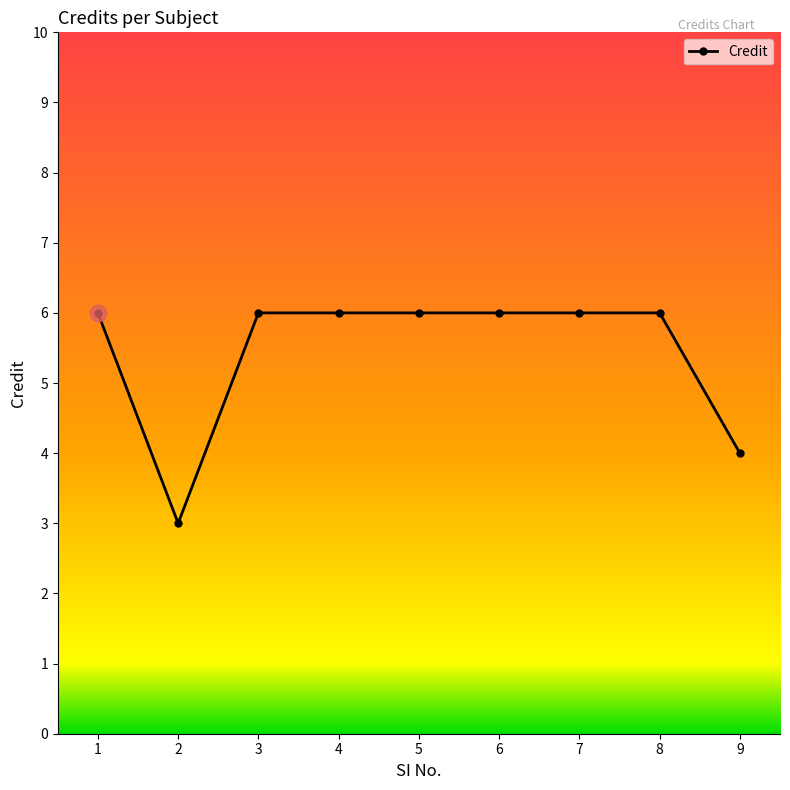

What is the value of the 2nd point from the left?

3